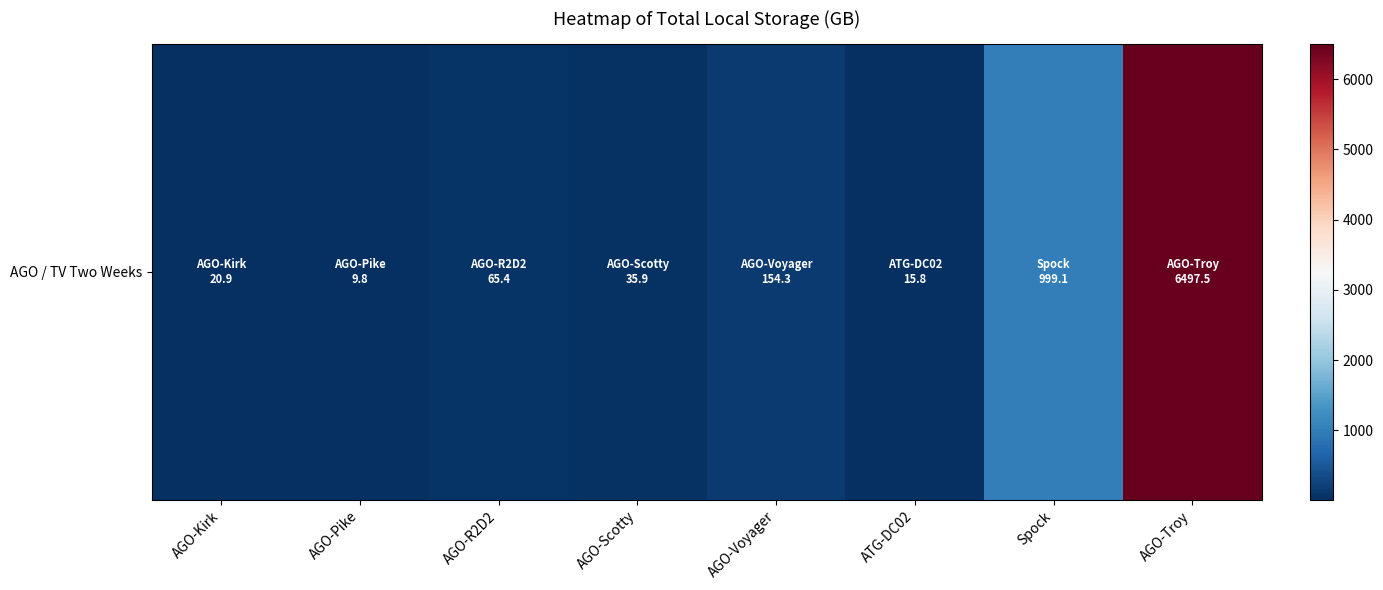

Rank the categories by value from lowest to highest.

AGO-Pike, ATG-DC02, AGO-Kirk, AGO-Scotty, AGO-R2D2, AGO-Voyager, Spock, AGO-Troy